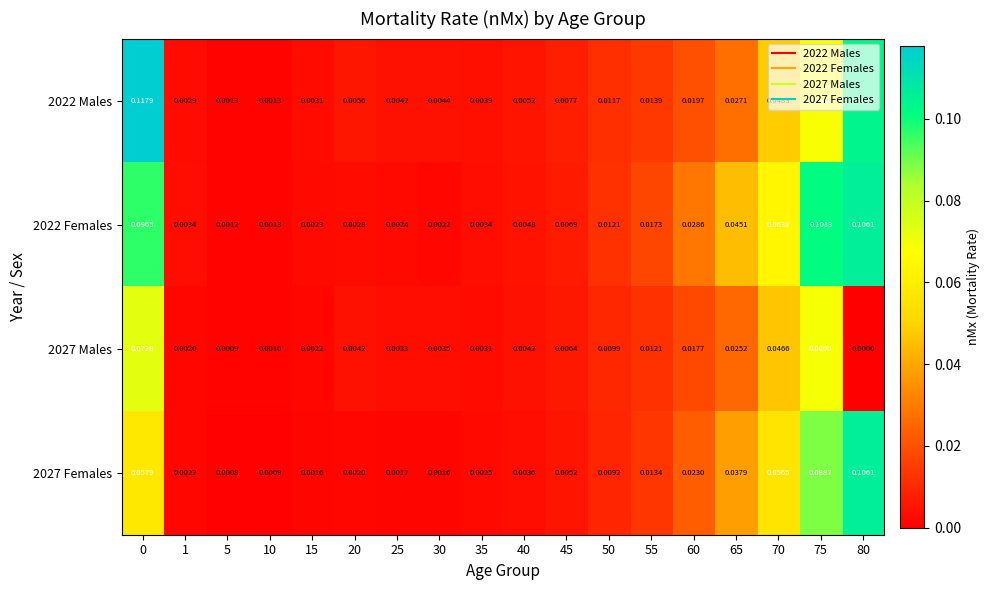

Rank the series by their average value, from lowest to highest.

2027 Males, 2027 Females, 2022 Males, 2022 Females